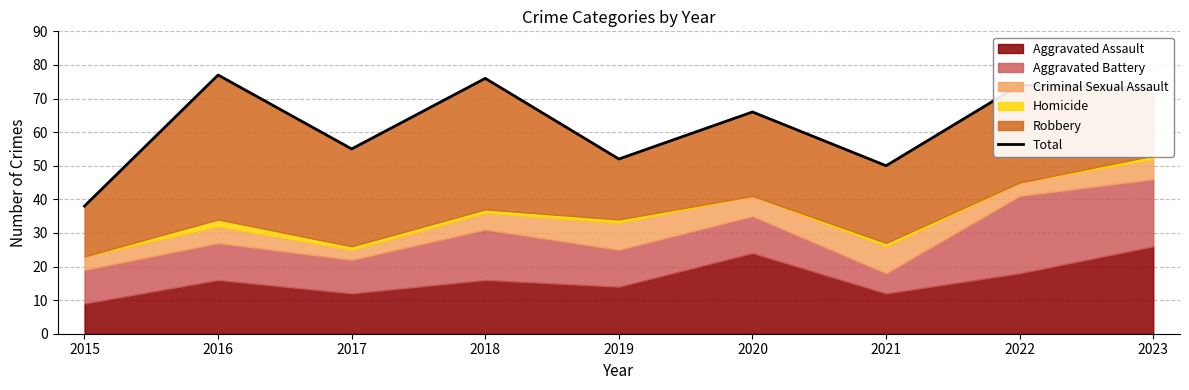

The chart shows a value of 33 at 2019. True or false?

False